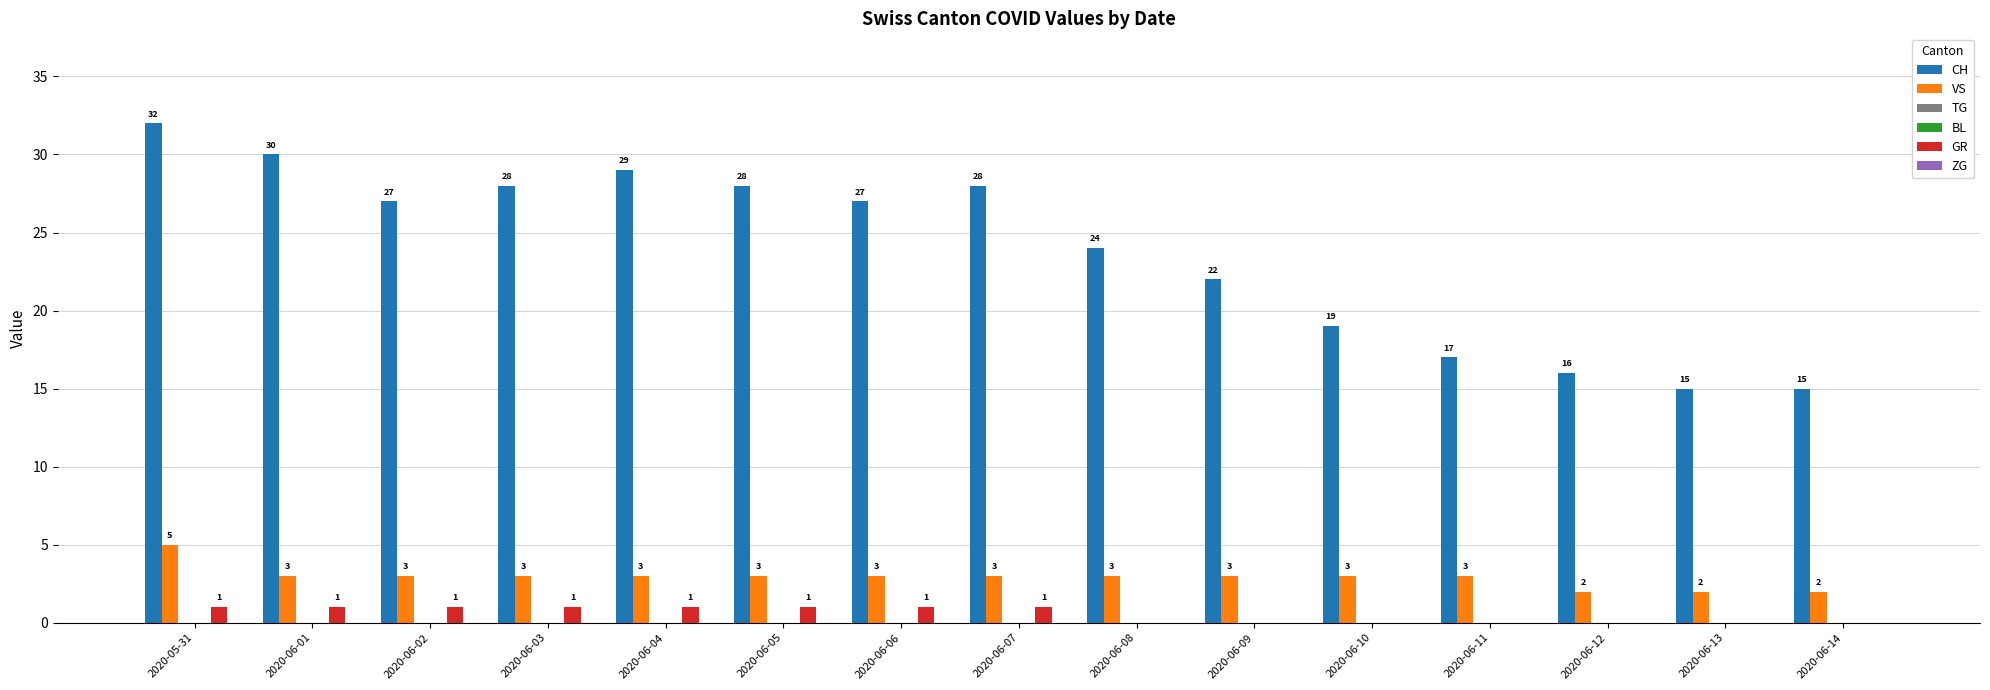

Does the chart contain any negative values?

No